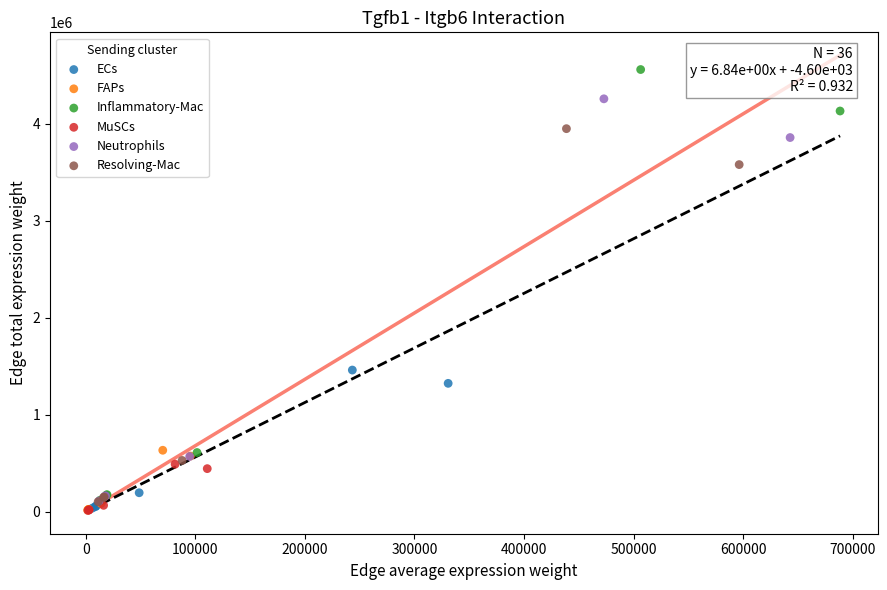

What are all the series names shown in the legend?

ECs, FAPs, Inflammatory-Mac, MuSCs, Neutrophils, Resolving-Mac